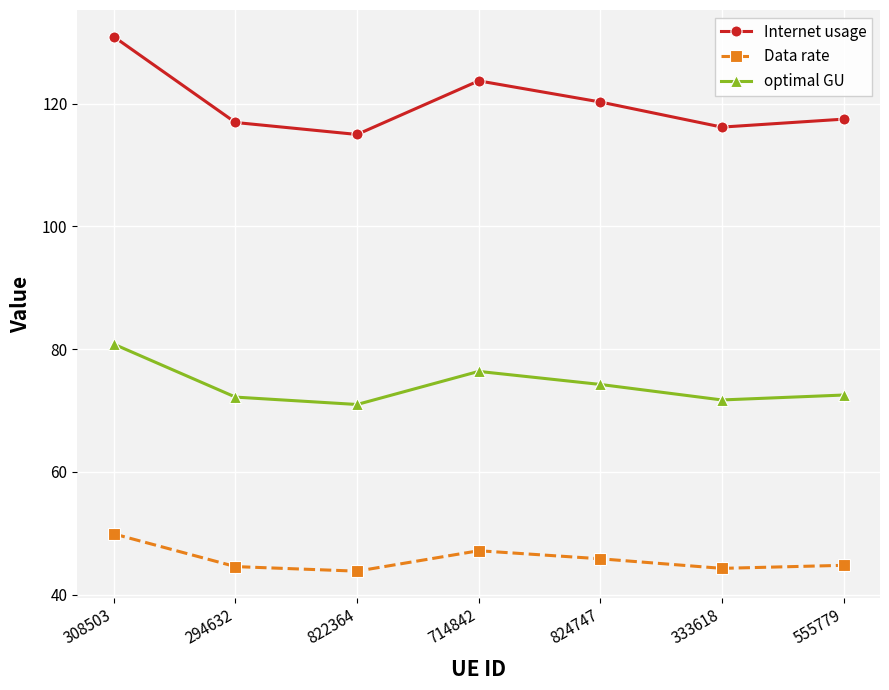

Rank the series by their maximum value, from lowest to highest.

Data rate, optimal GU, Internet usage